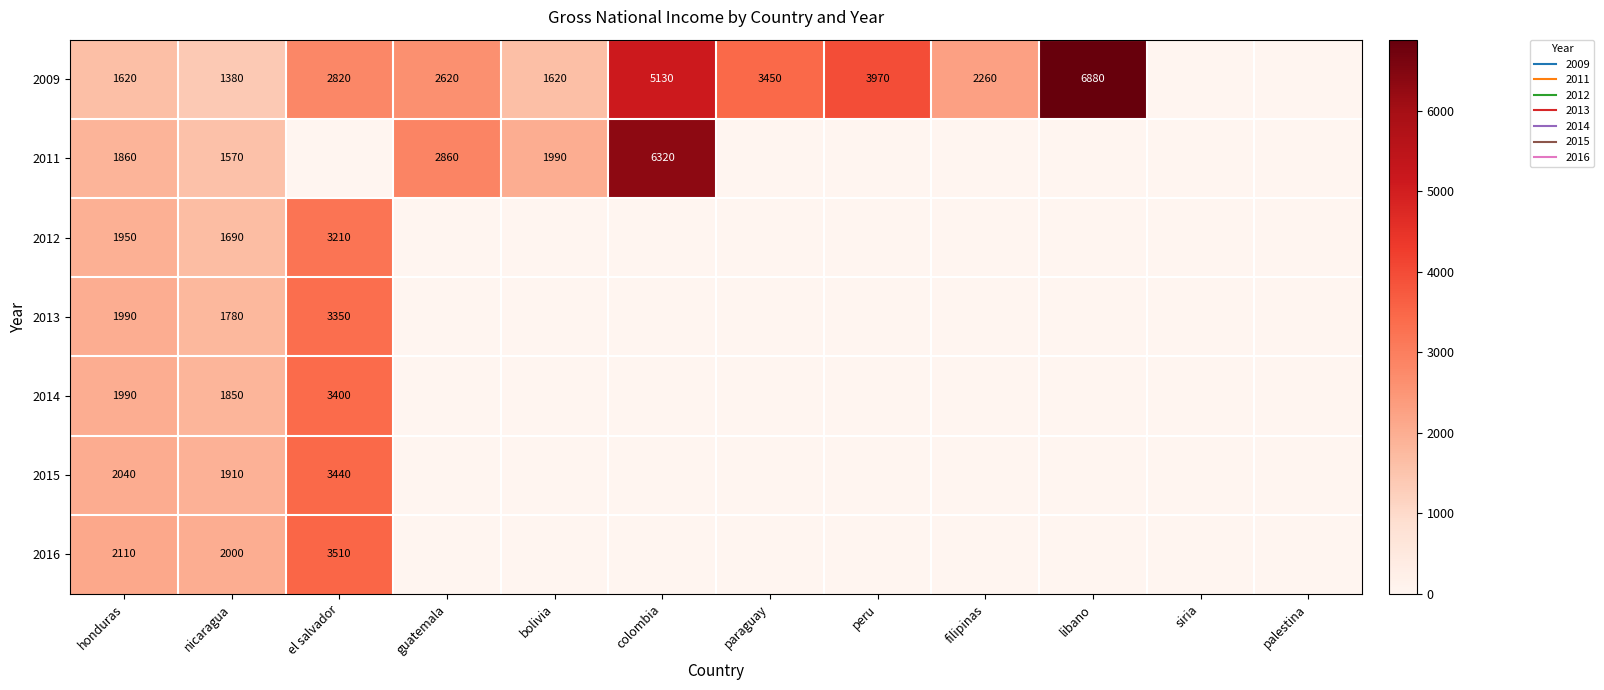

At which label does 2009 reach its peak?

libano